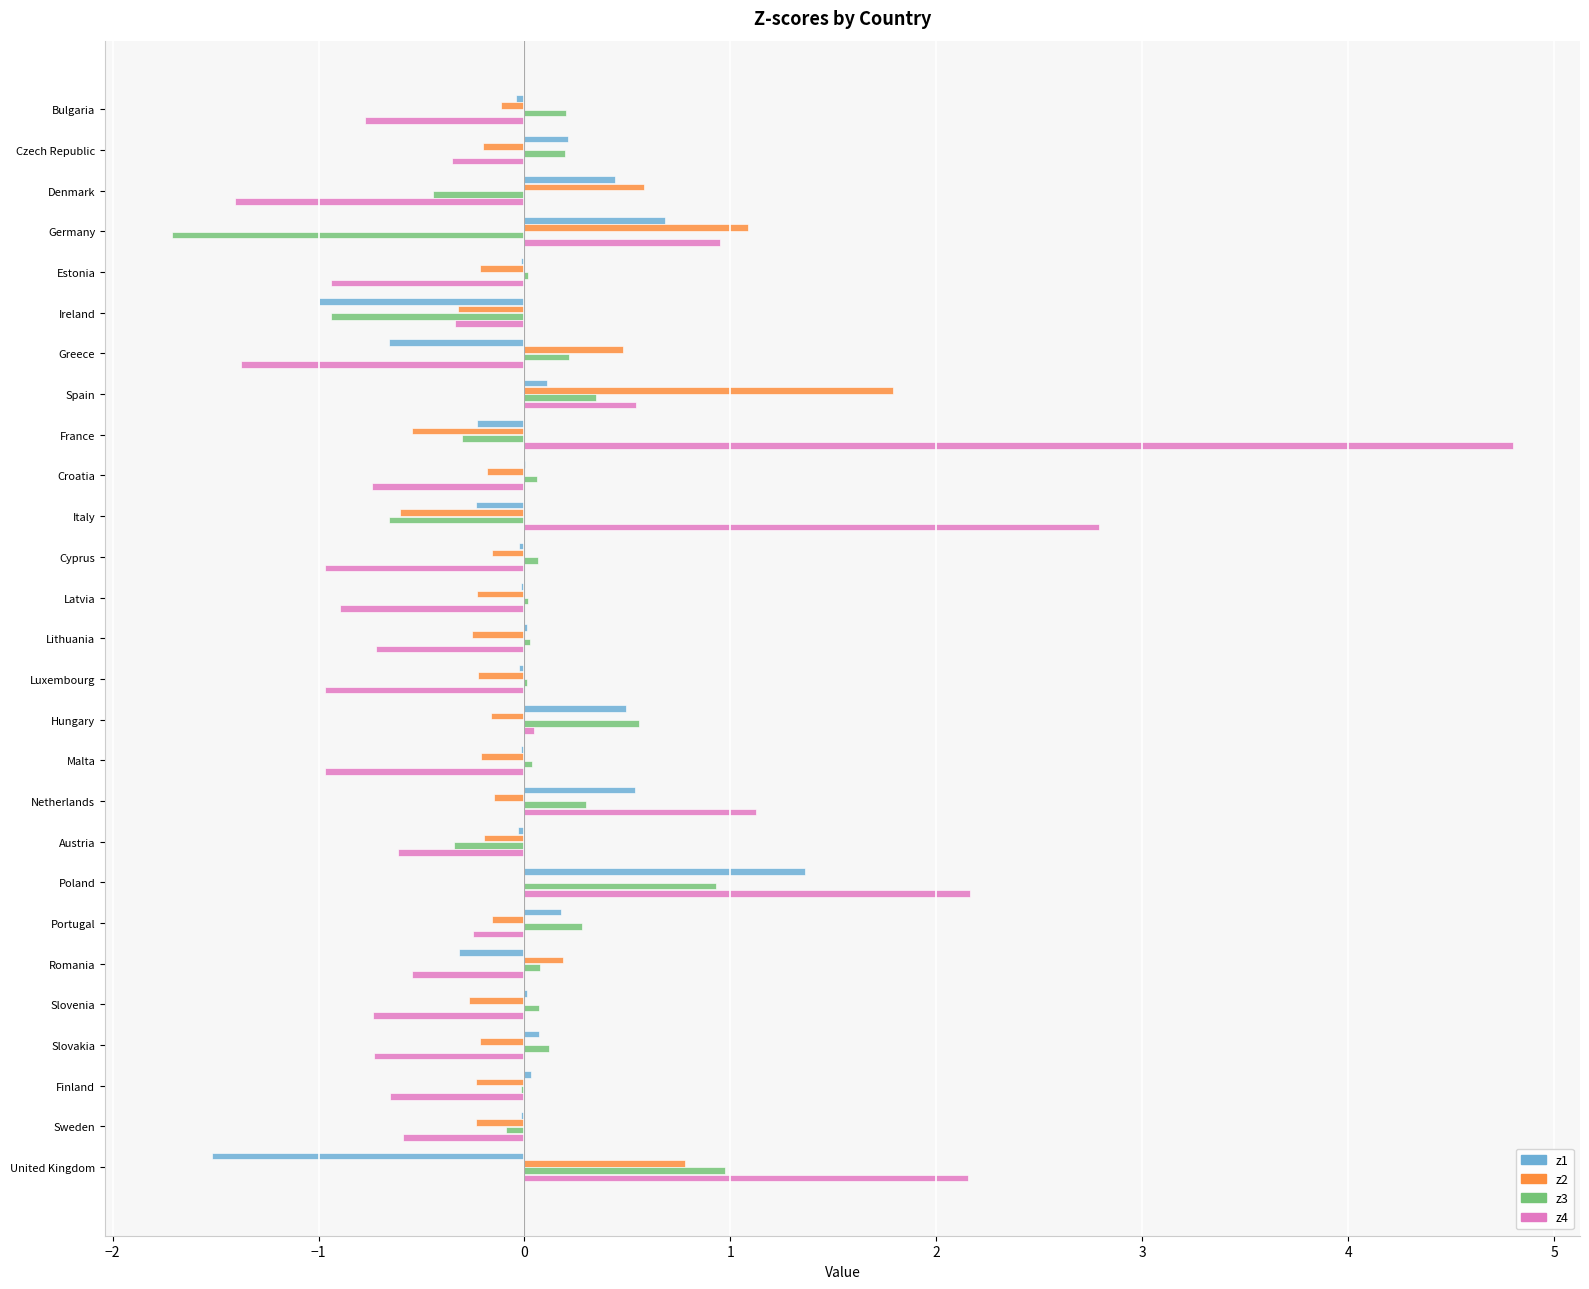

Which series has the largest range (max minus min)?

z4